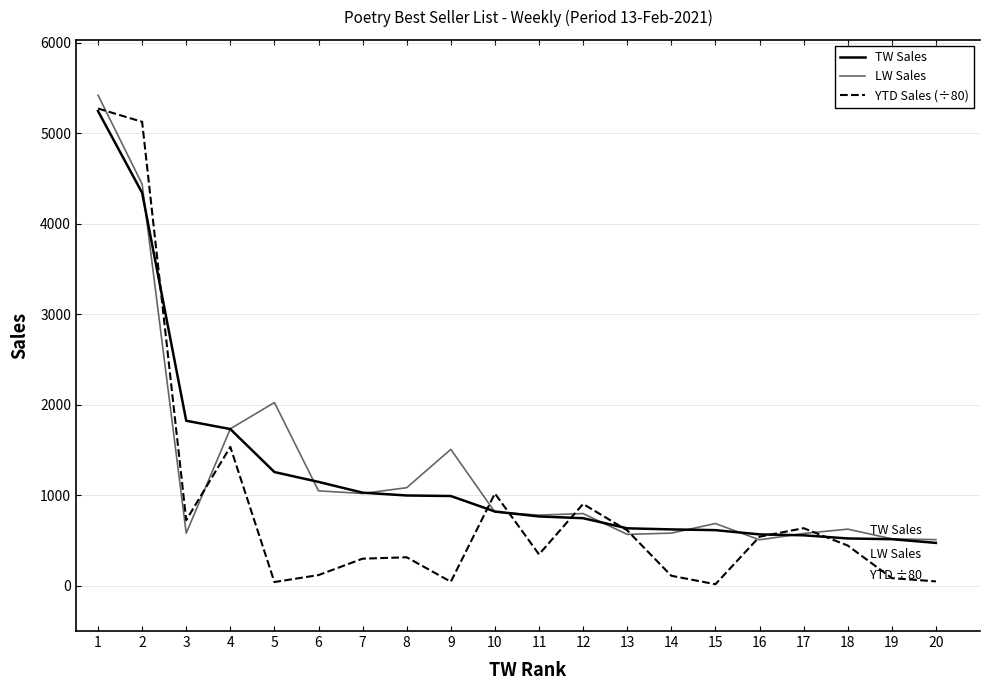

Which series has the largest range (max minus min)?

YTD Sales (÷80)